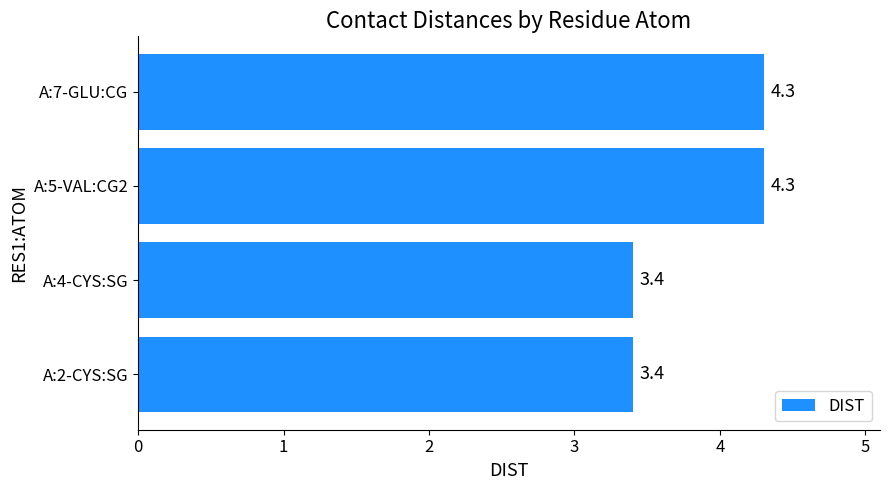

Does the chart contain any negative values?

No